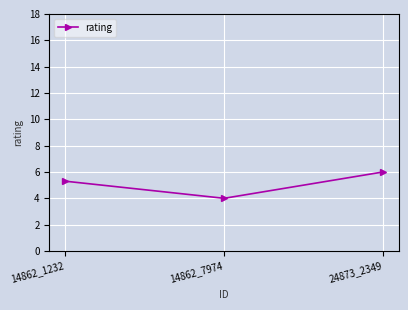

What is the change in value from 14862_7974 to 24873_2349?

+2.0